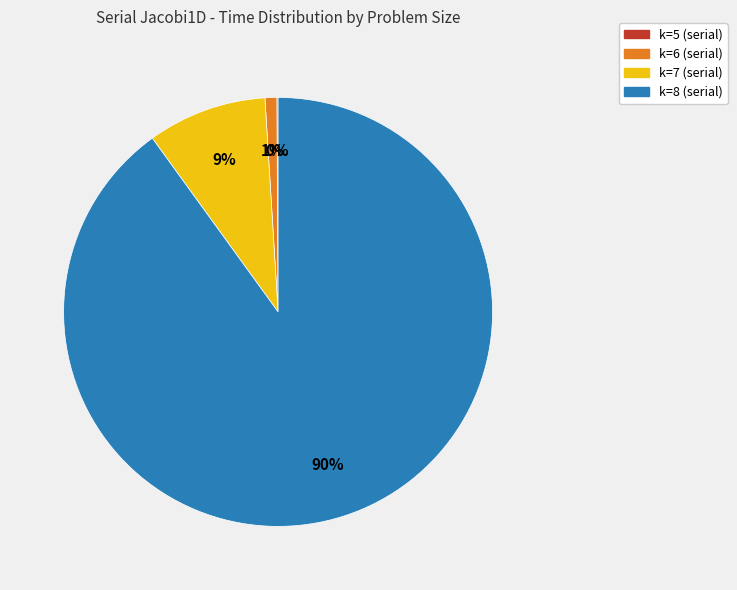

To the nearest percent, what is the combined percentage of k=7 (serial) and k=6 (serial)?

10%